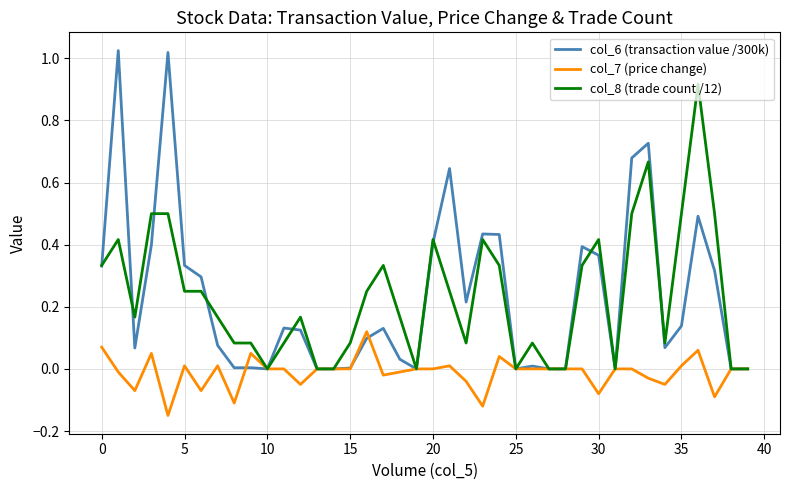

Which series has the largest range (max minus min)?

col_6 (transaction value /300k)